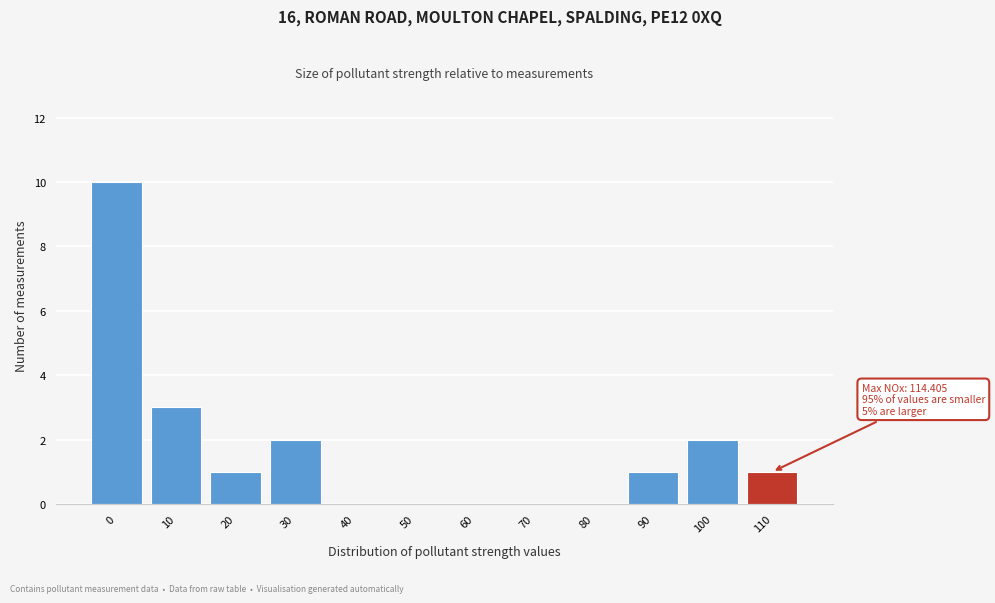

Reading left to right, transcribe all the data shown in this chart.

0=10	10=3	20=1	30=2	40=0	50=0	60=0	70=0	80=0	90=1	100=2	110=1